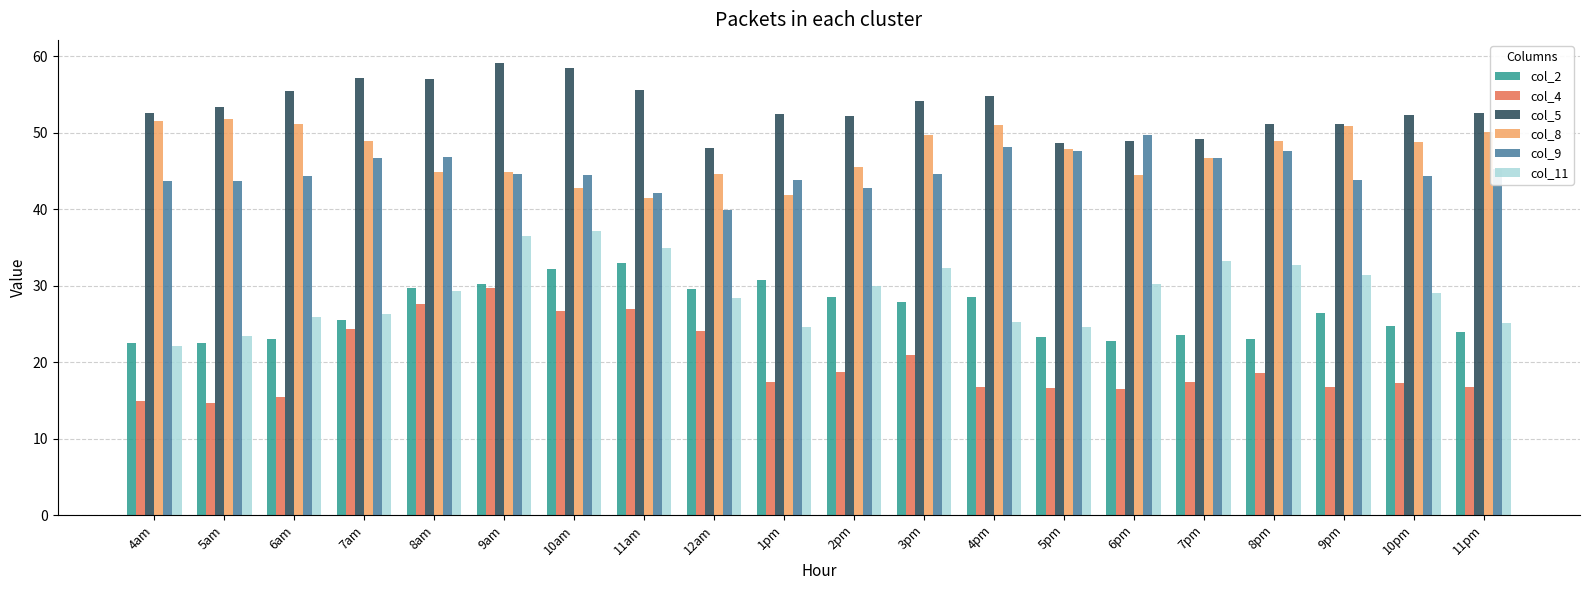

What is the difference between the second highest and minimum values in the col_11 series?

14.3